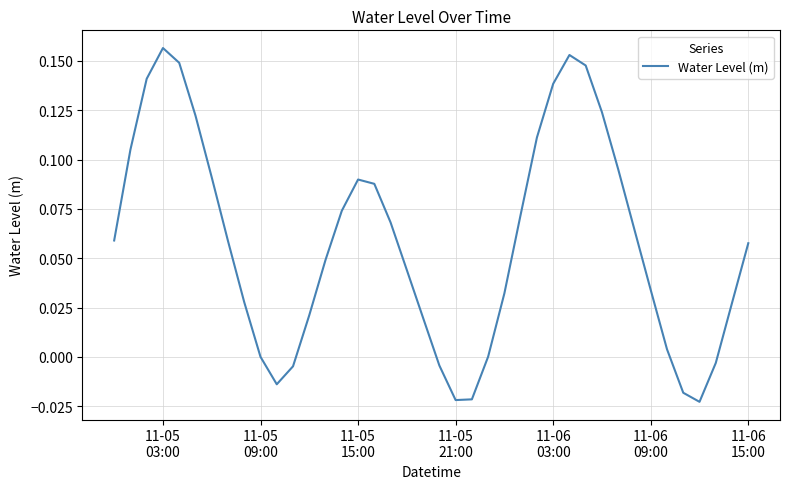

Is this an area chart (filled region under the line)?

No